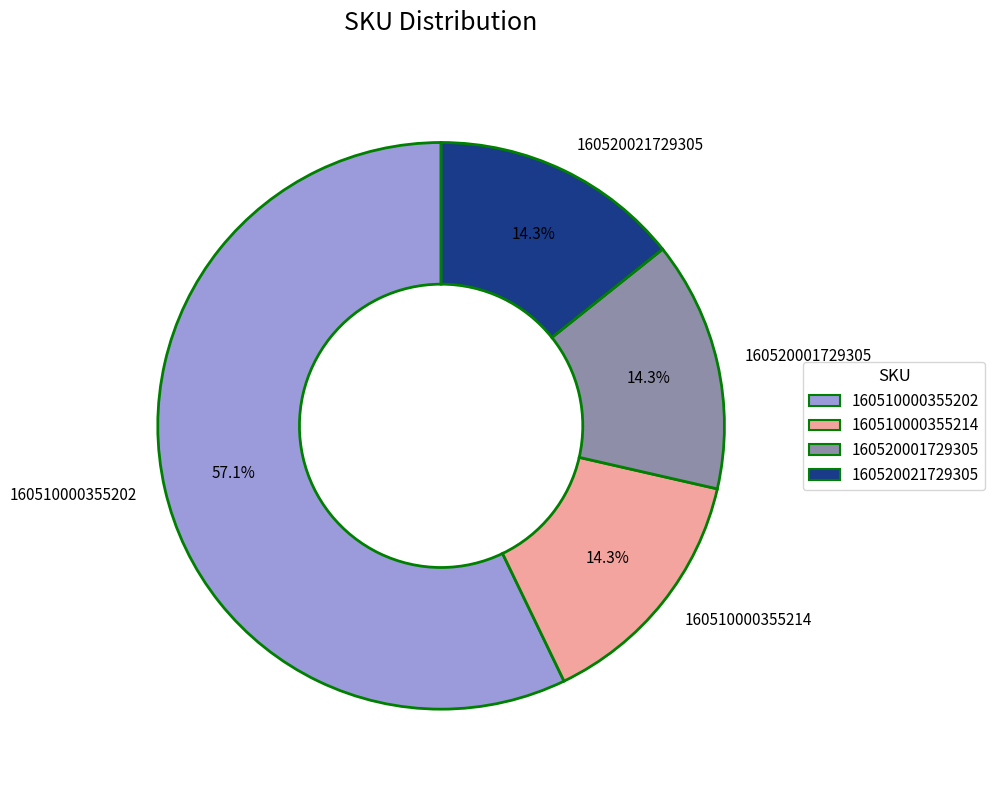

What percentage is the 160520001729305 slice, to the nearest percent?

14%